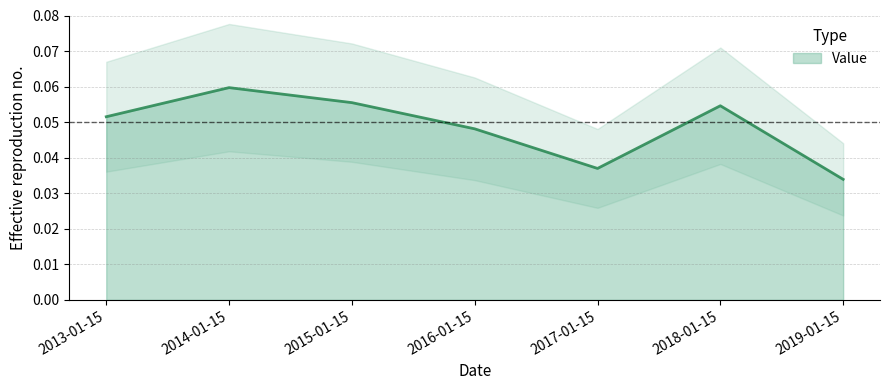

What is the label of the 1st point from the left?

2013-01-15